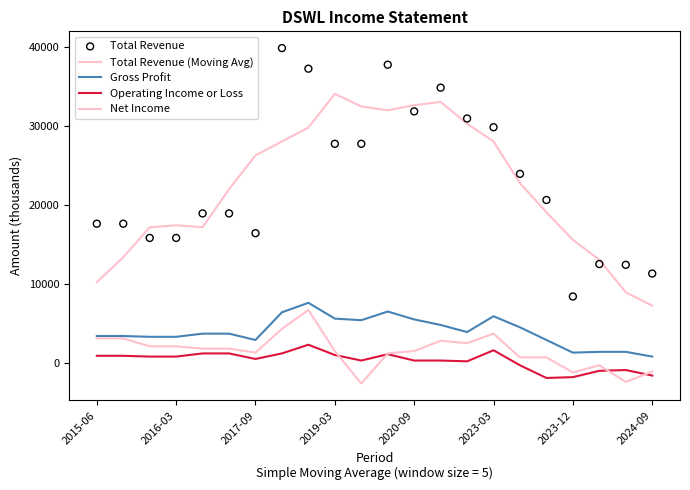

Which series contains the highest Y value?

Total Revenue